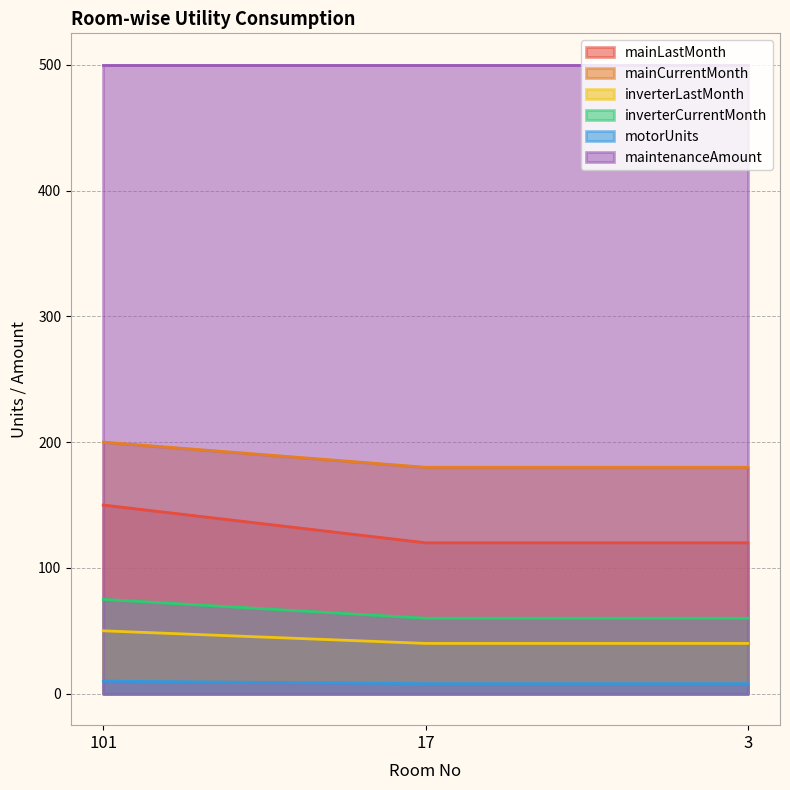

List the series in order of their peak value, lowest first.

motorUnits, inverterLastMonth, inverterCurrentMonth, mainLastMonth, mainCurrentMonth, maintenanceAmount